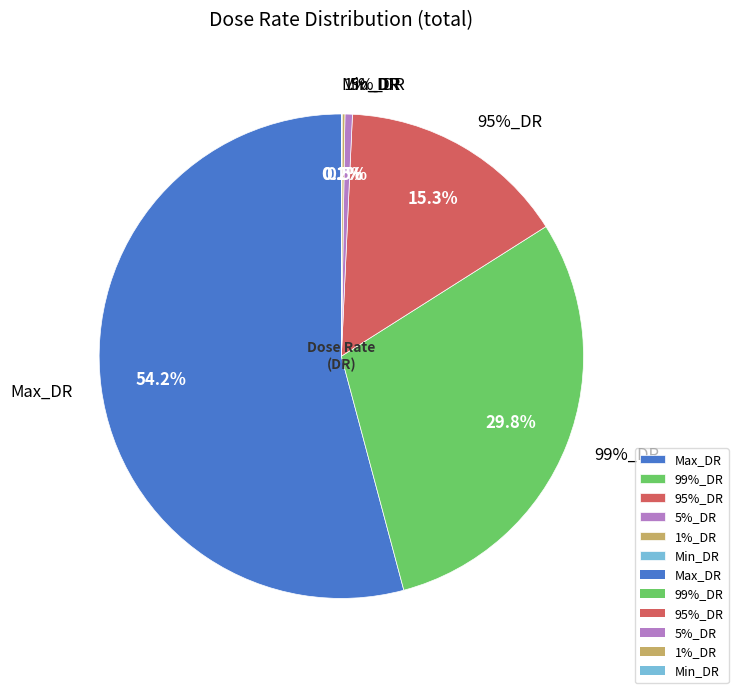

What is the smallest slice in the pie chart?

Min_DR